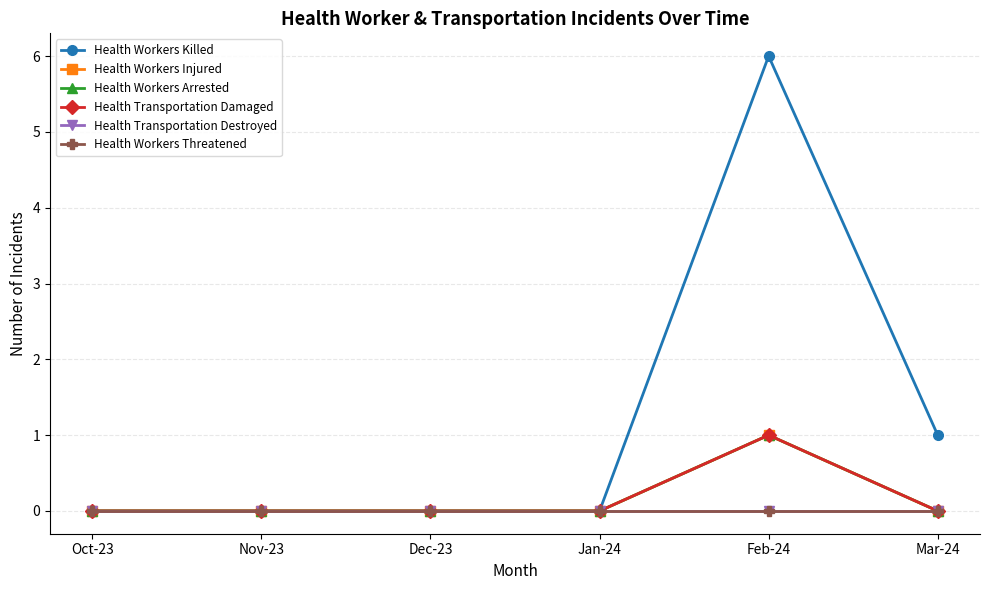

Reading right to left, transcribe all the data shown in this chart.

Health Workers Killed: 1	6	0	0	0	0
Health Workers Injured: 0	1	0	0	0	0
Health Workers Arrested: 0	1	0	0	0	0
Health Transportation Damaged: 0	1	0	0	0	0
Health Transportation Destroyed: 0	0	0	0	0	0
Health Workers Threatened: 0	0	0	0	0	0